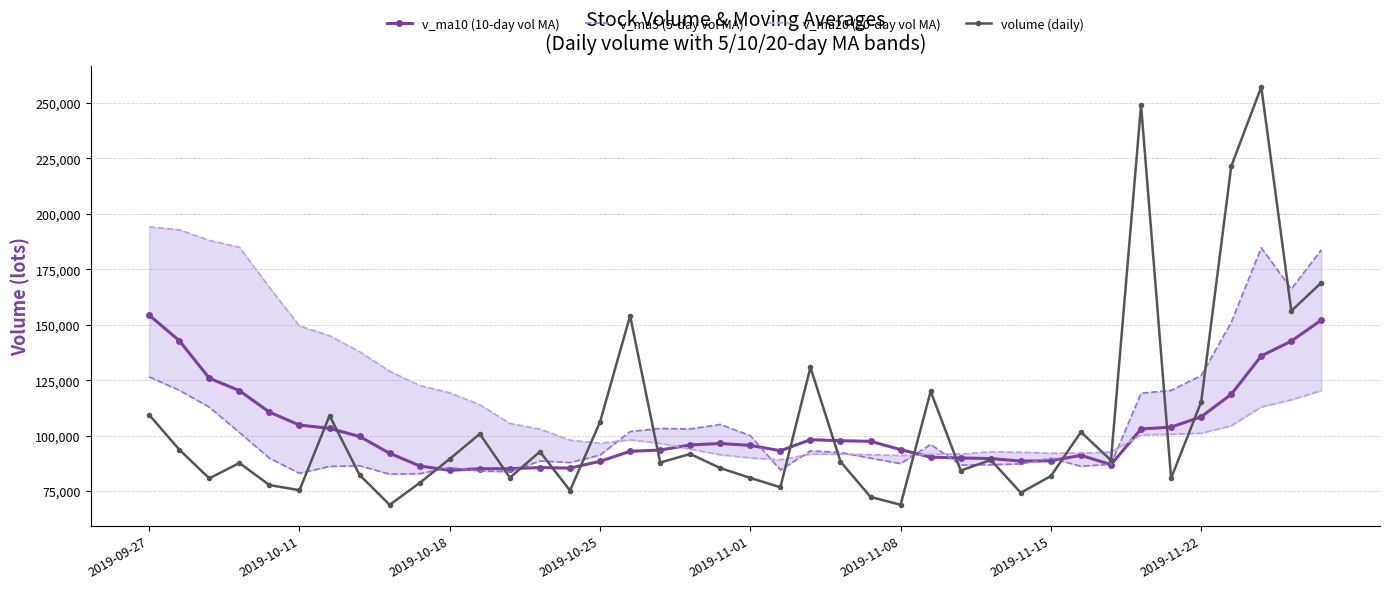

At which label does v_ma20 (20-day vol MA) reach its minimum?

21